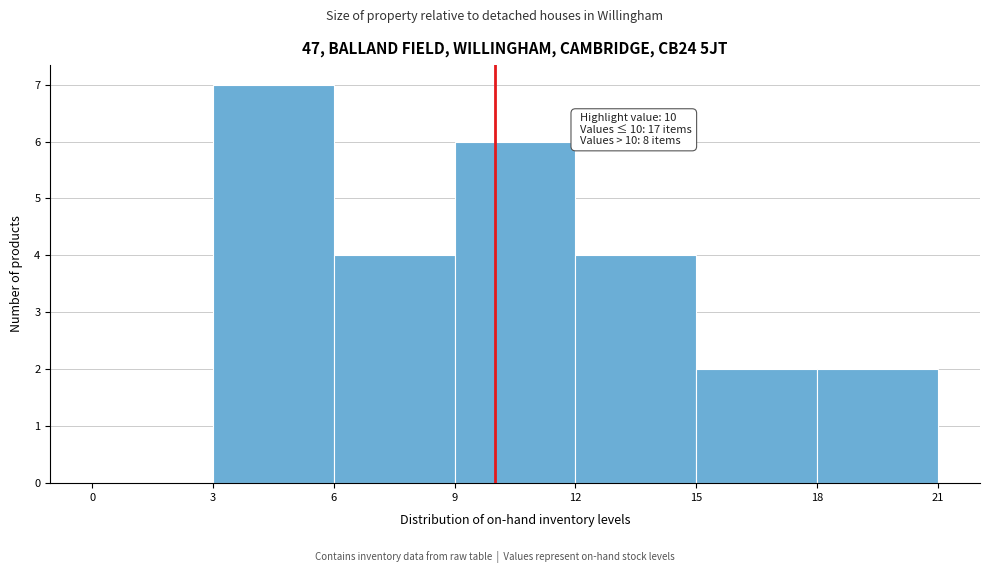

Which range on the x-axis has the tallest bar?

3 to 6